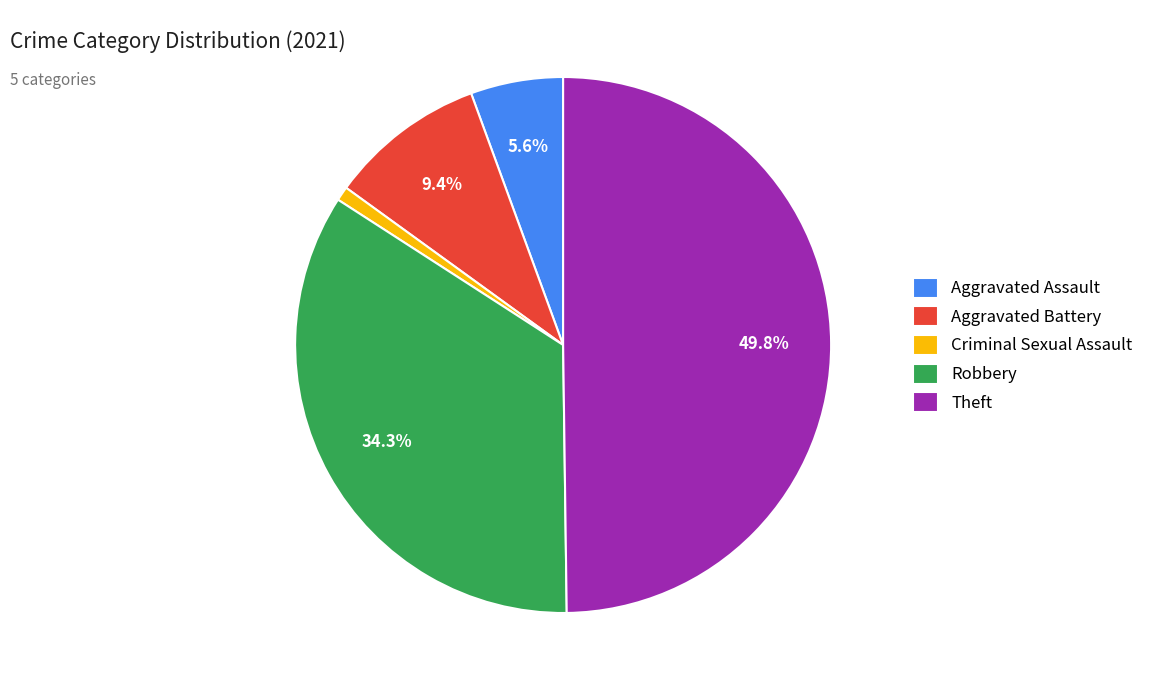

Which has a higher value, Aggravated Assault or Theft?

Theft